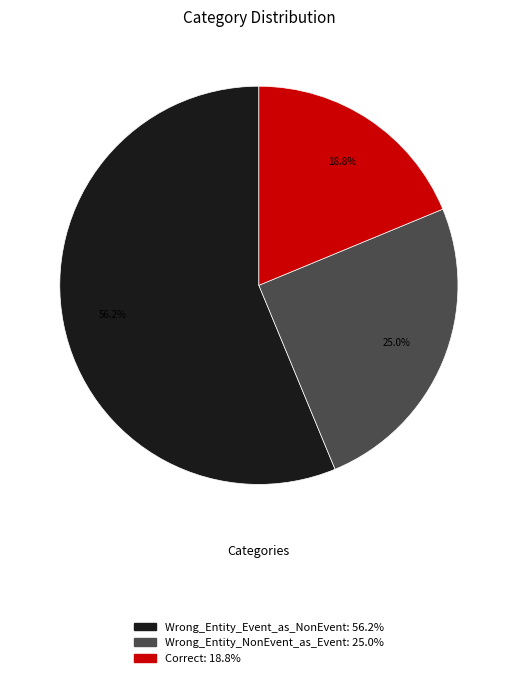

What percentage is the Wrong_Entity_Event_as_NonEvent slice, to the nearest percent?

56%